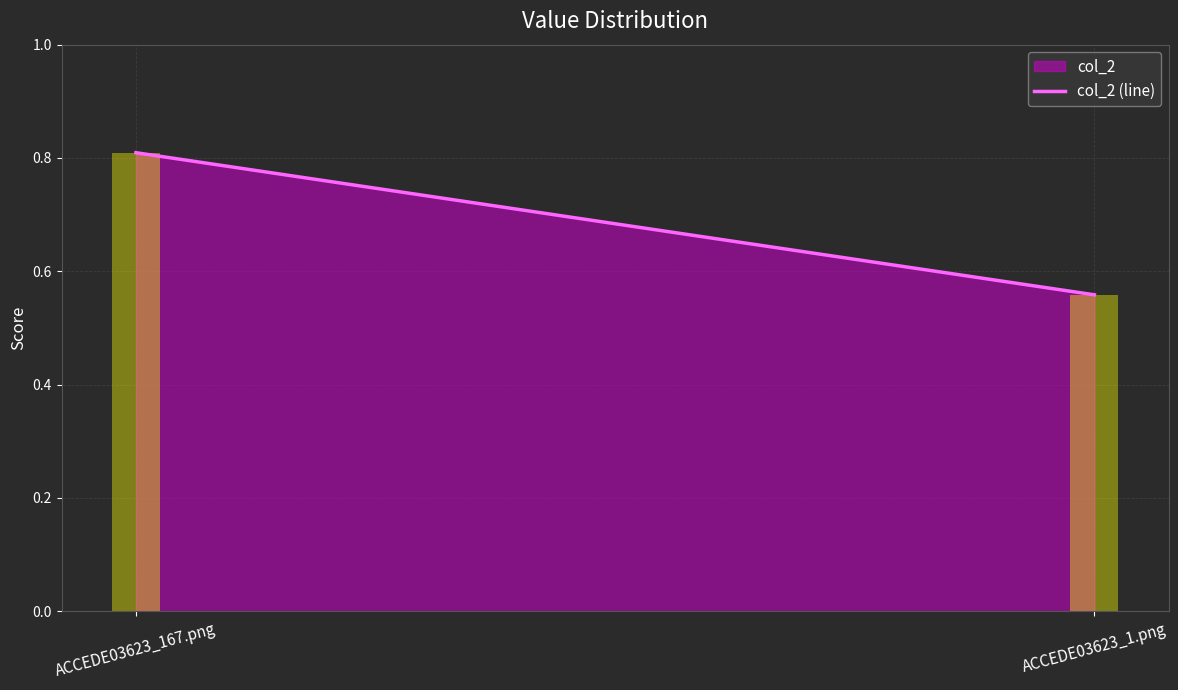

Which has a higher value, ACCEDE03623_167.png or ACCEDE03623_1.png?

ACCEDE03623_167.png